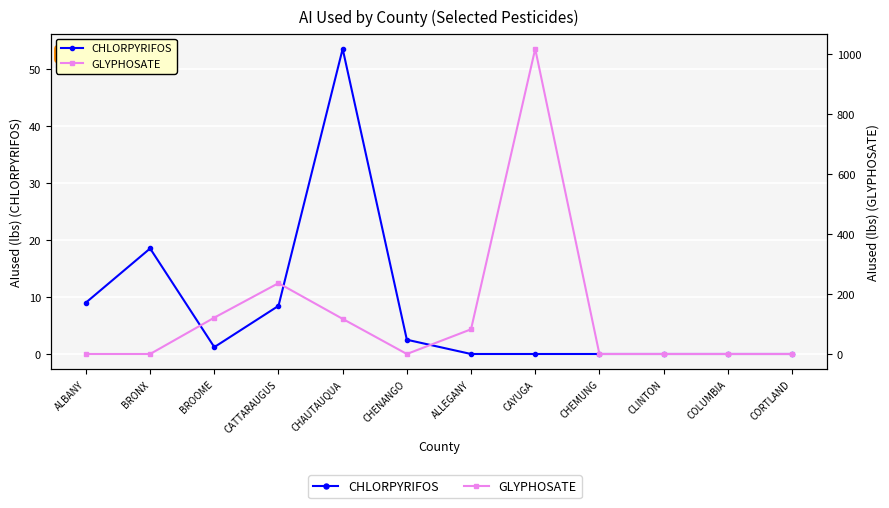

Does the chart display data point markers on the line(s)?

Yes